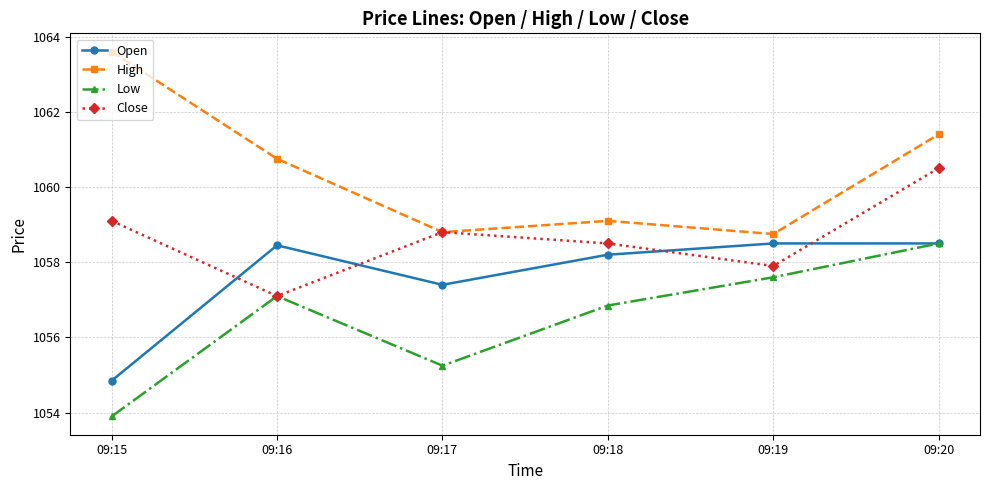

At which label does High first exceed 1060?

09:15